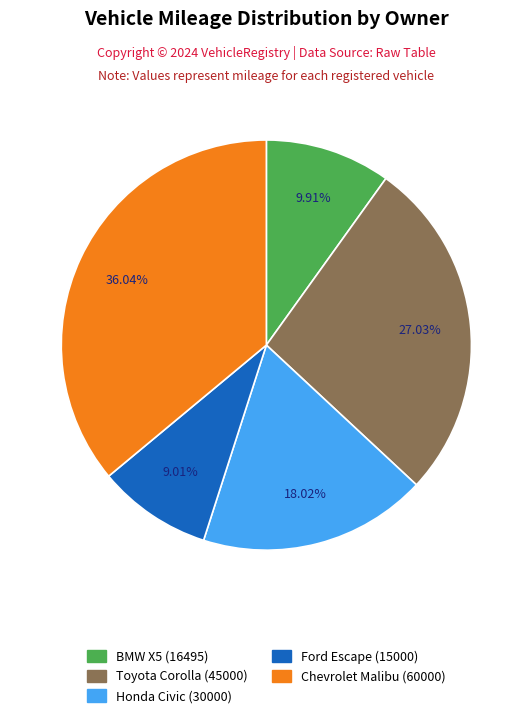

What is the smallest slice in the pie chart?

Ford Escape (15000)